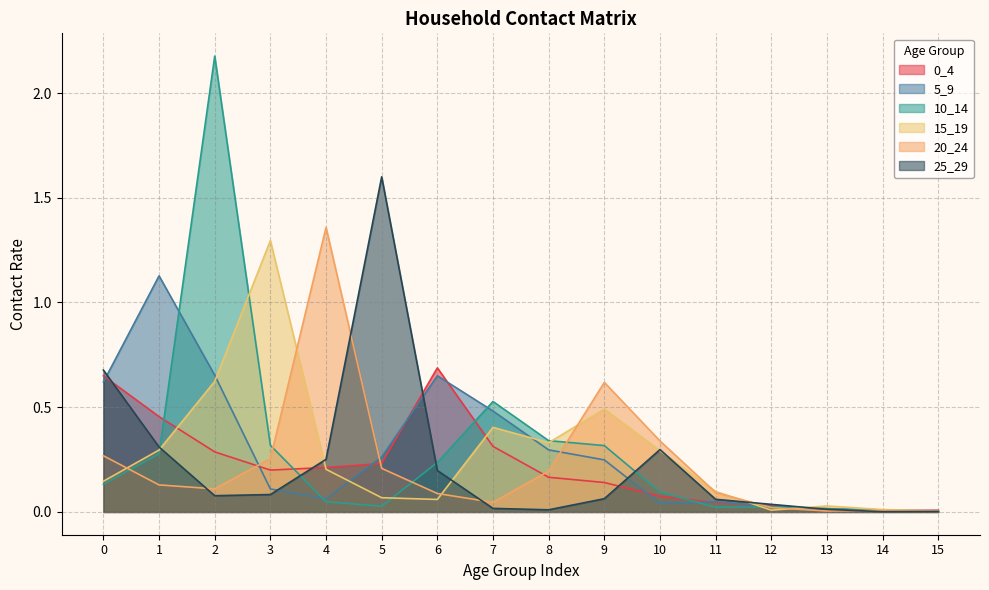

What are all the series names shown in the legend?

0_4, 5_9, 10_14, 15_19, 20_24, 25_29